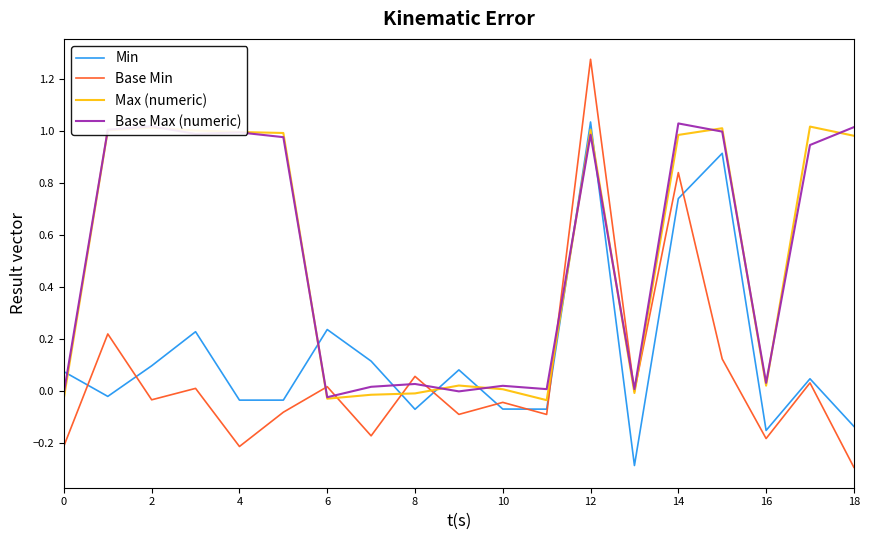

How many negative values does the Min series have?

9